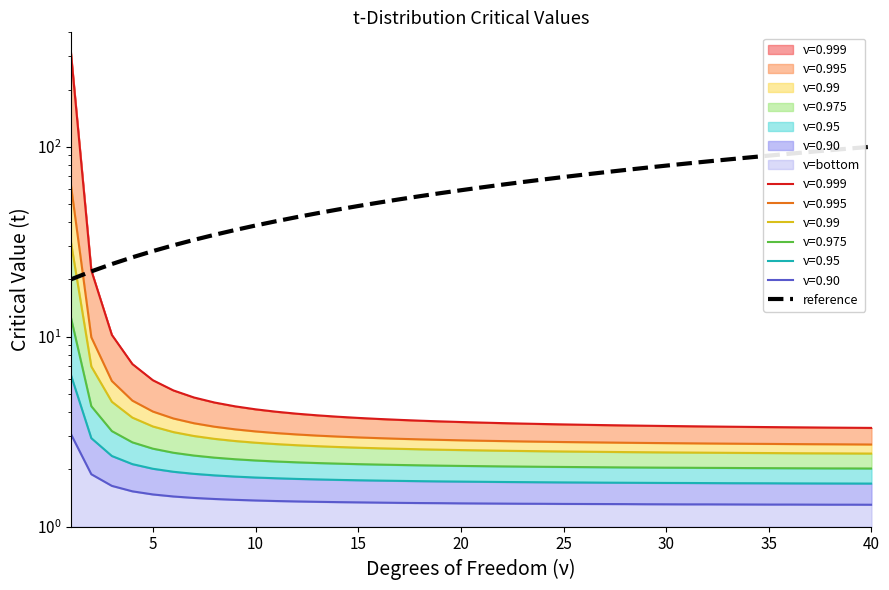

Count the number of categories in the chart.

40